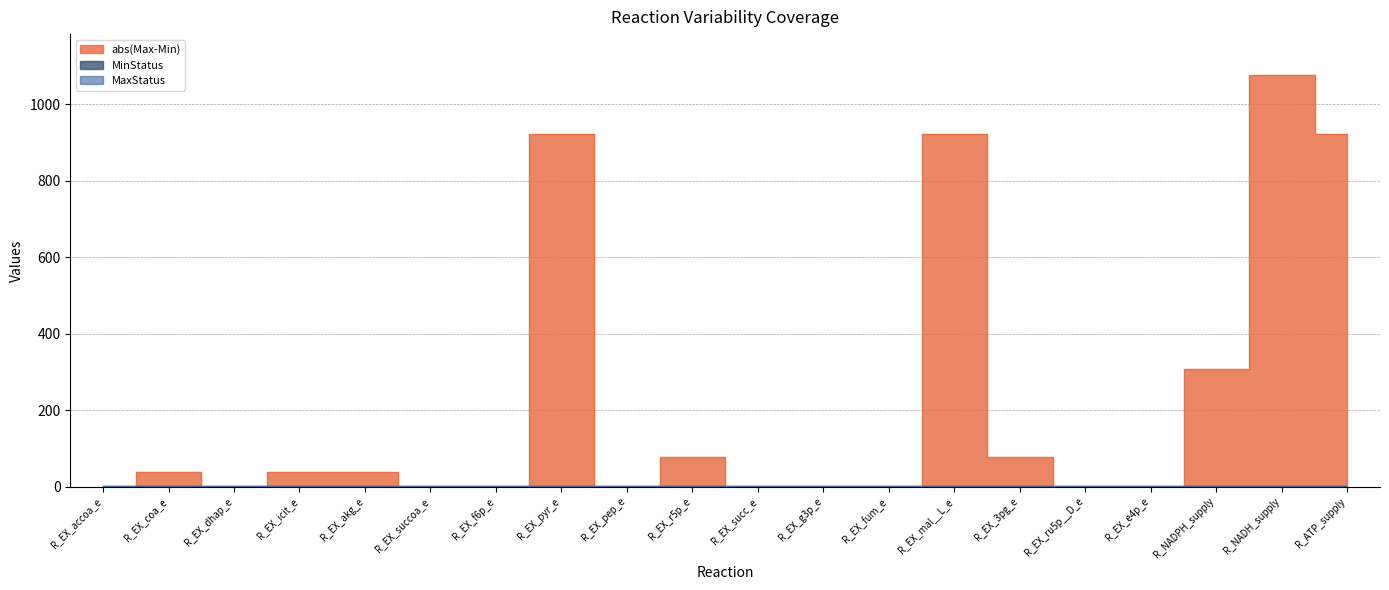

The value of MaxStatus at R_EX_coa_e is 1.0. True or false?

True